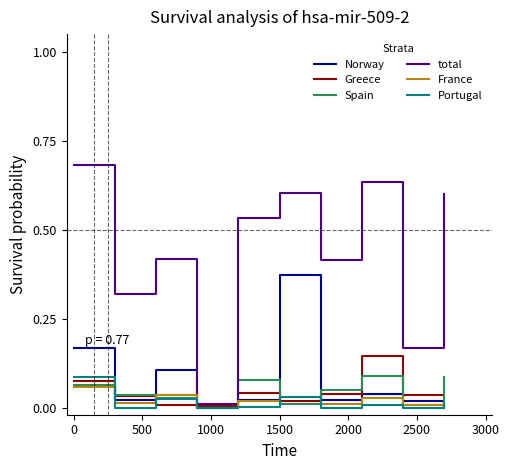

Which series has the largest total across all categories?

total